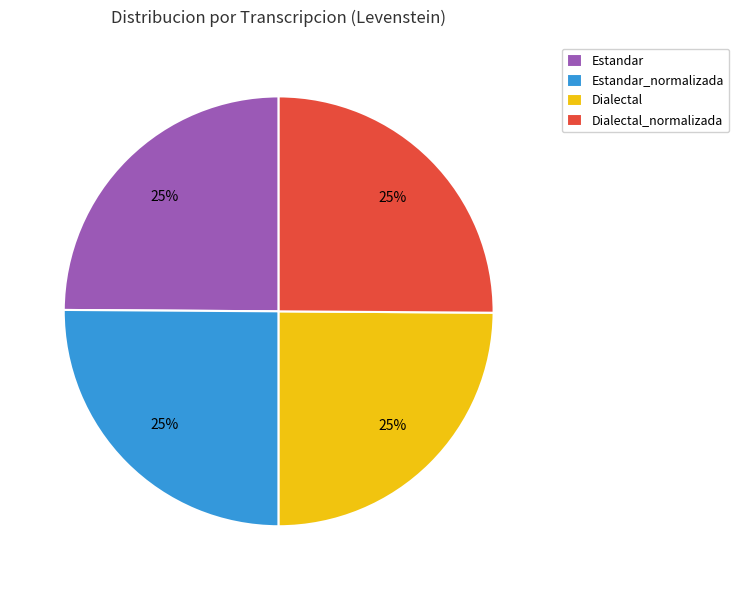

Approximately how many times larger is the value at Dialectal_normalizada compared to Estandar?

1.0